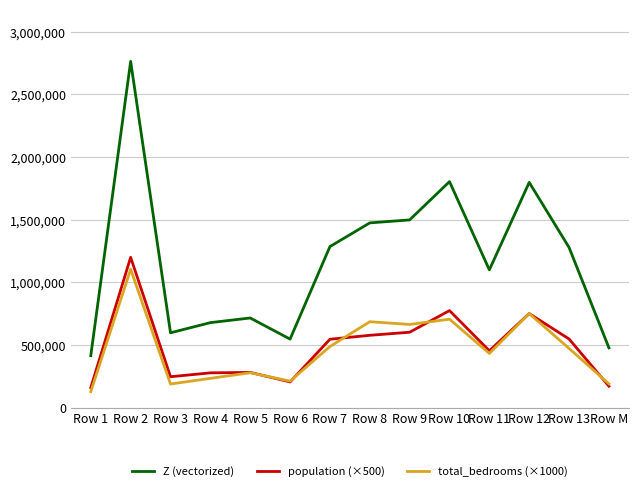

What are all the series names shown in the legend?

Z (vectorized), population (×500), total_bedrooms (×1000)